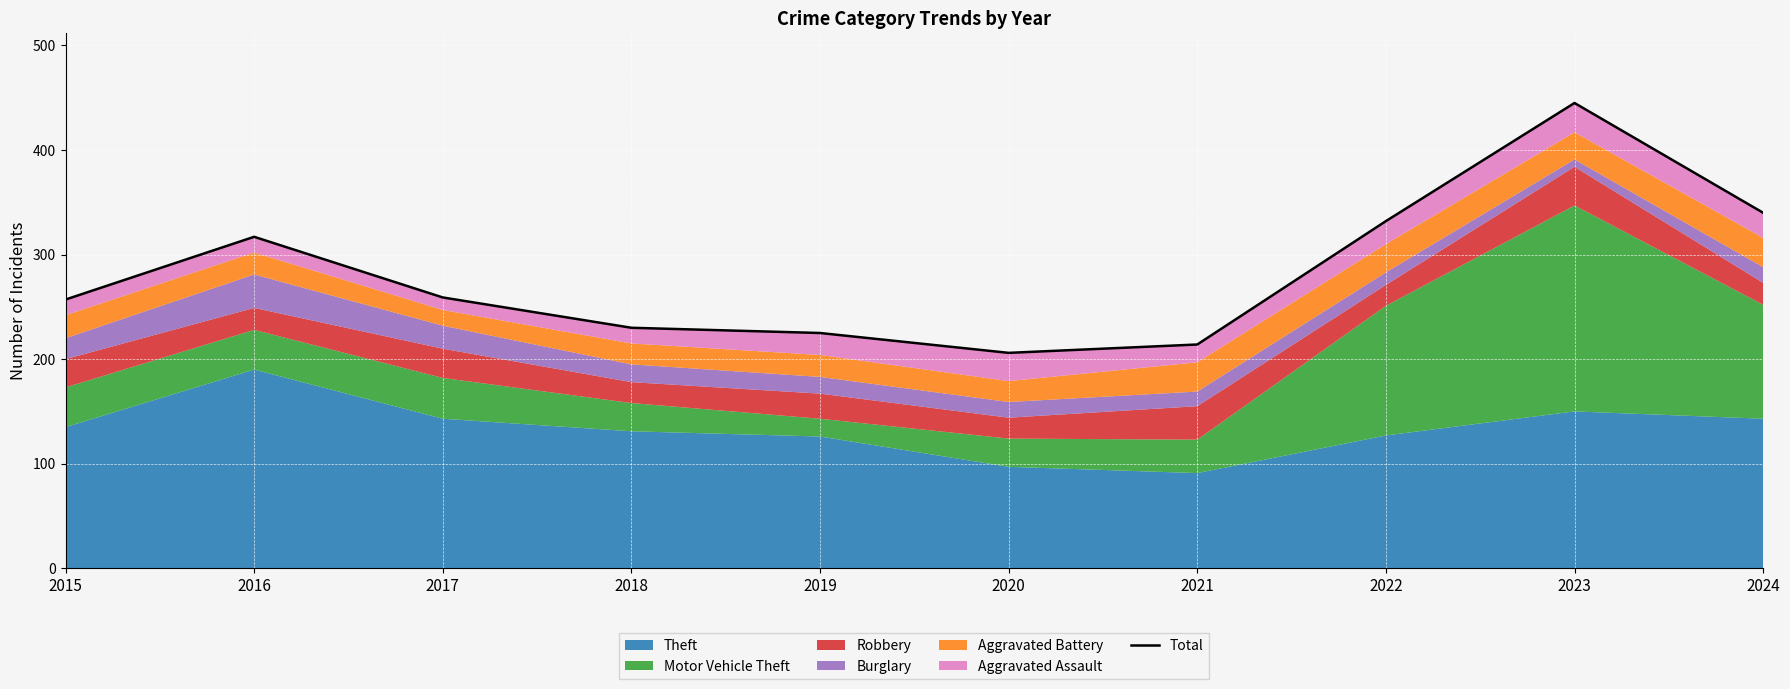

True or false: there are more than 2 points higher than both neighbors.

False